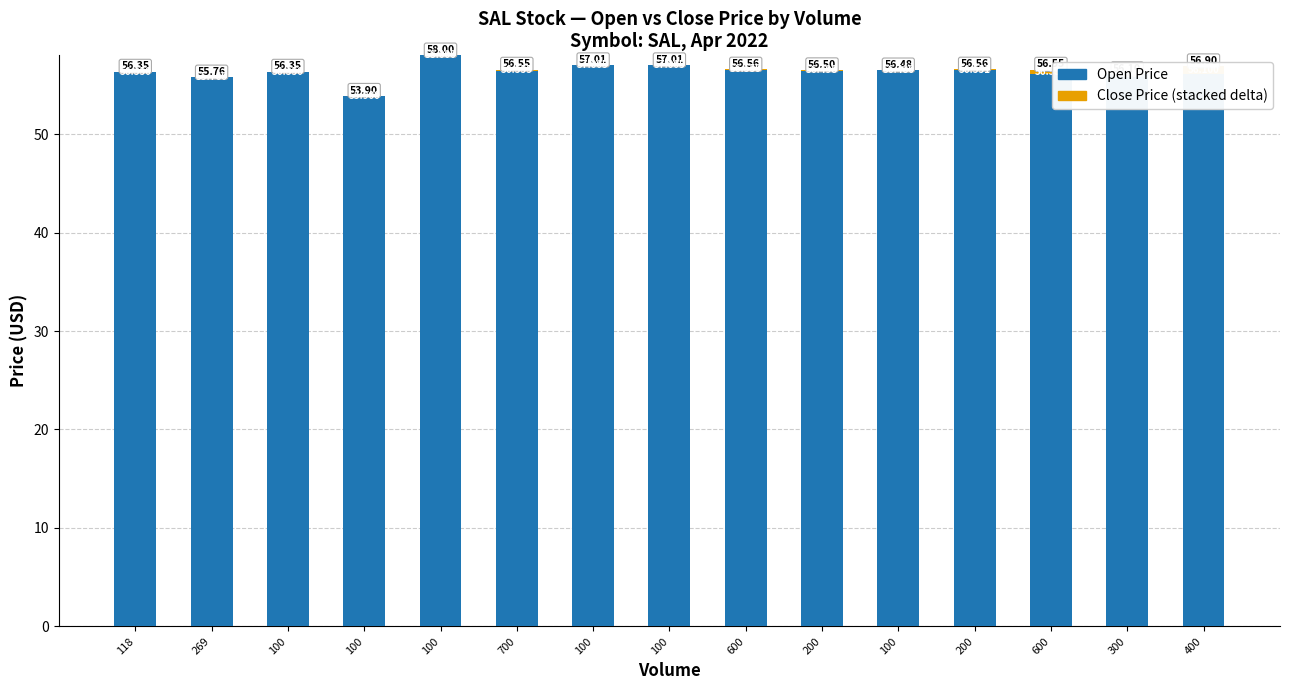

At which category is the sum across all series the highest?

100